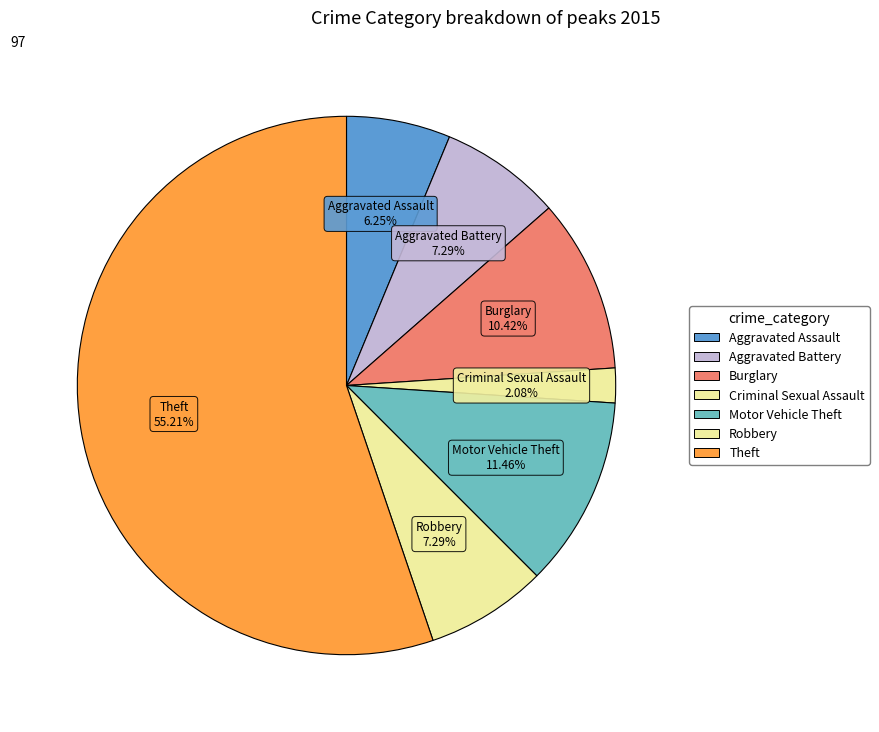

How many slices are in this pie chart?

7